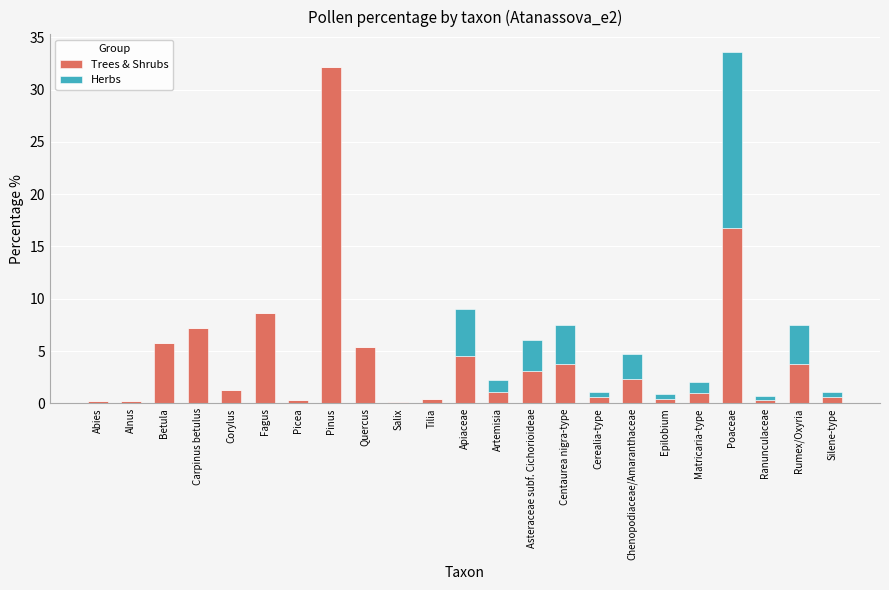

True or false: Trees & Shrubs has a value of 0.2 at Alnus.

True